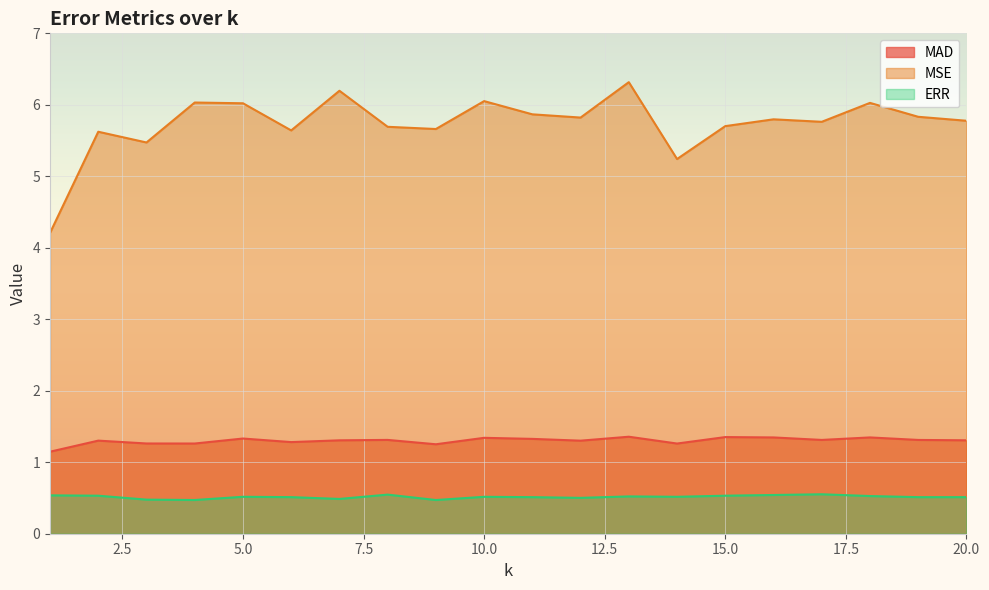

What is the spread (max minus min) of values at 9?

5.2